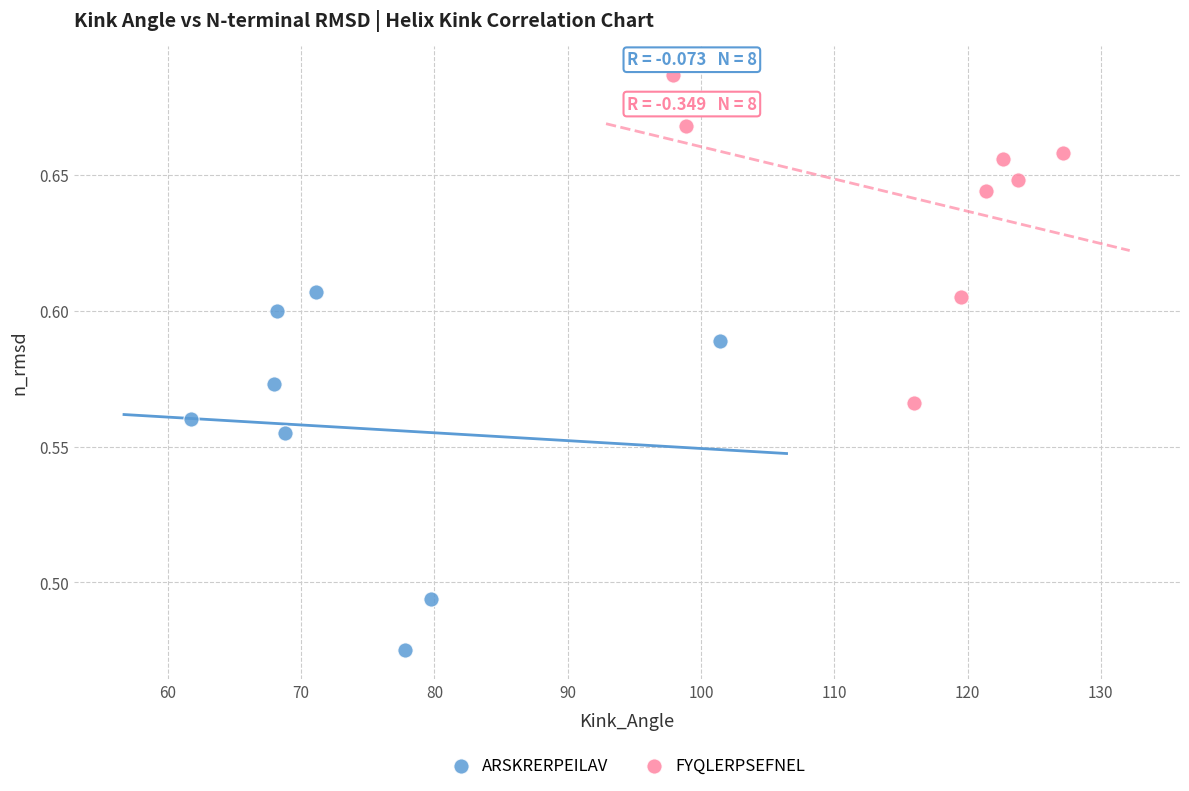

What are all the series names shown in the legend?

ARSKRERPEILAV, FYQLERPSEFNEL